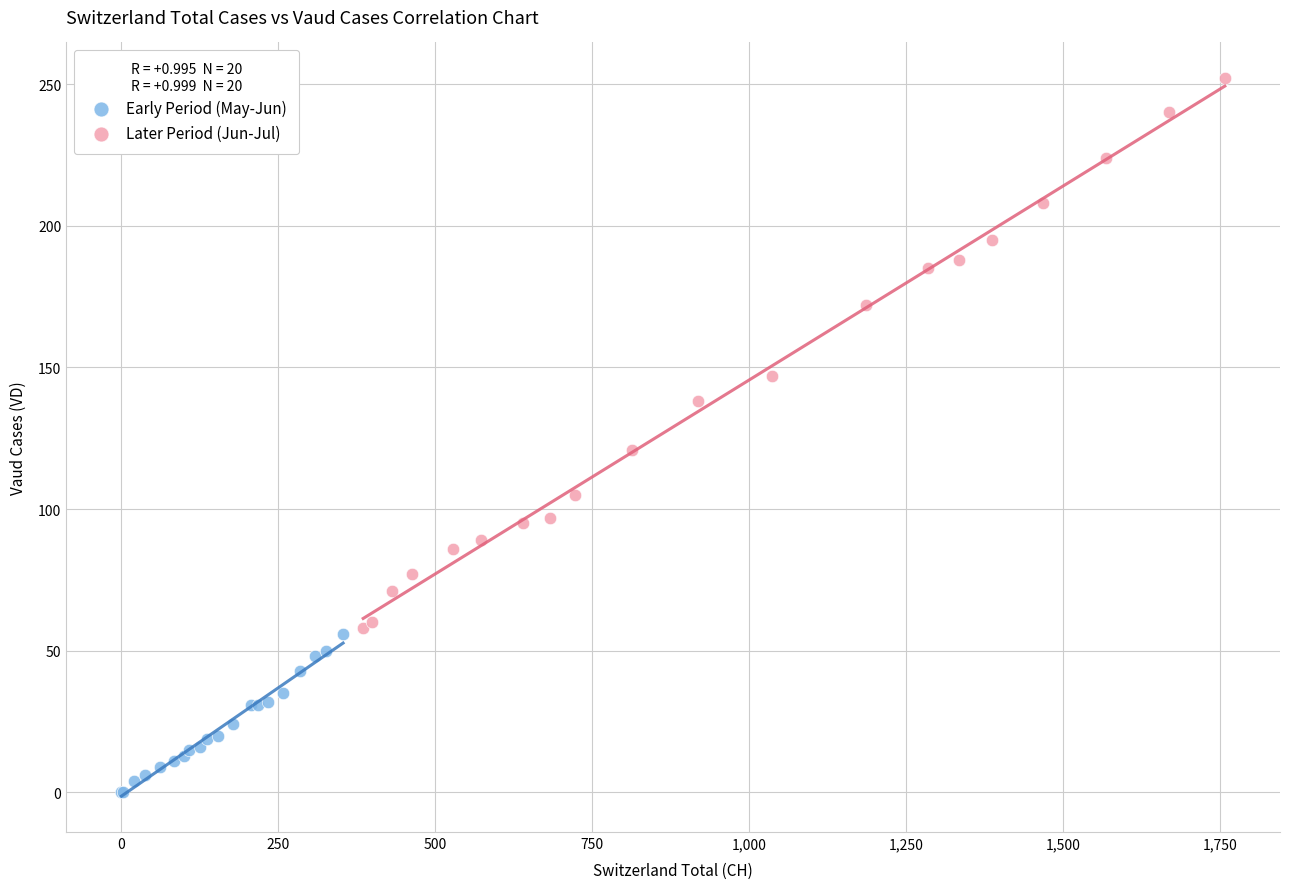

Which series reaches the minimum Y coordinate?

Early Period (May-Jun)